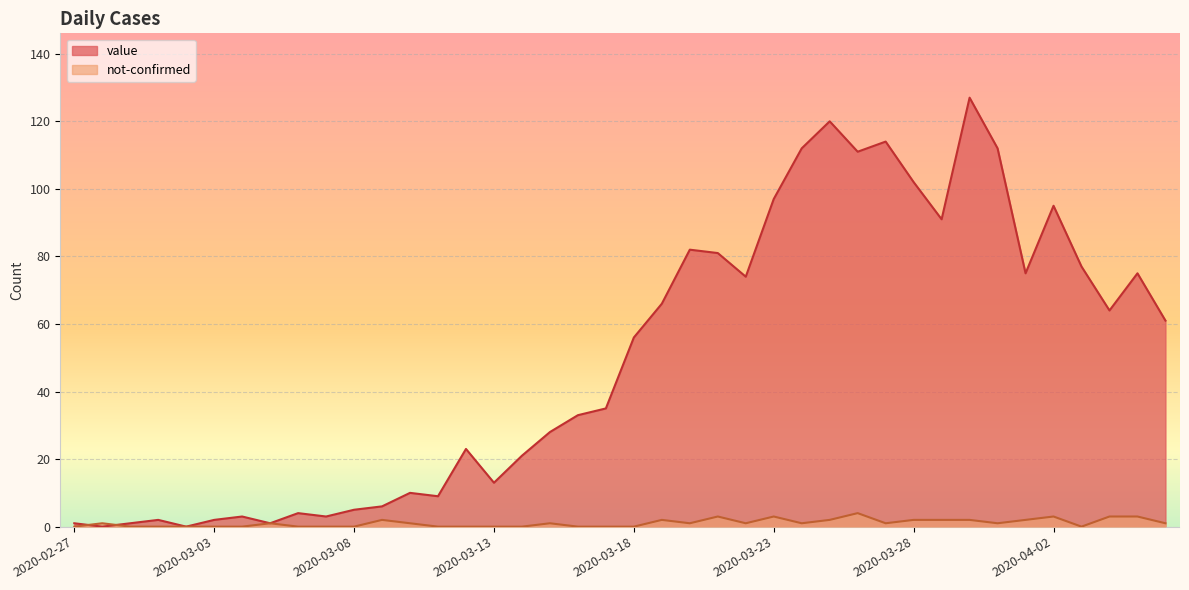

Which series has the largest total across all categories?

value